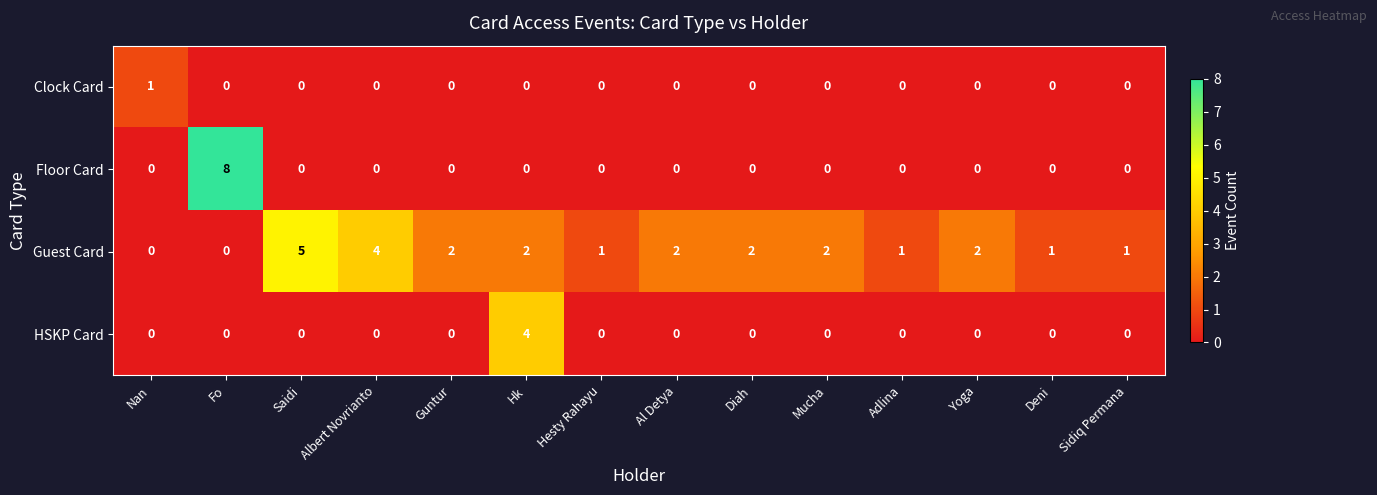

How many values in Clock Card are above zero?

1